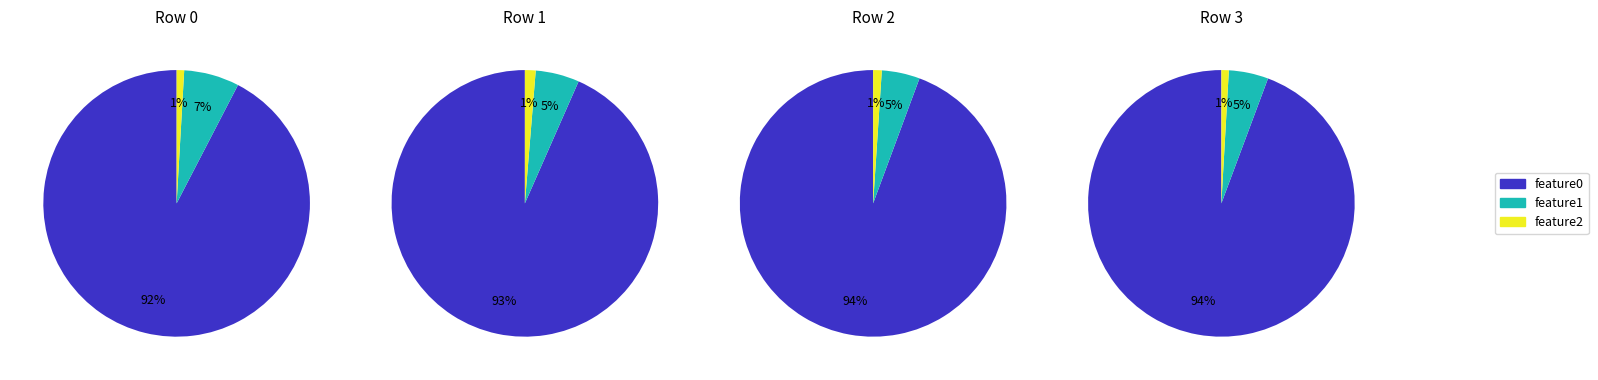

Count the number of slices in the pie.

4